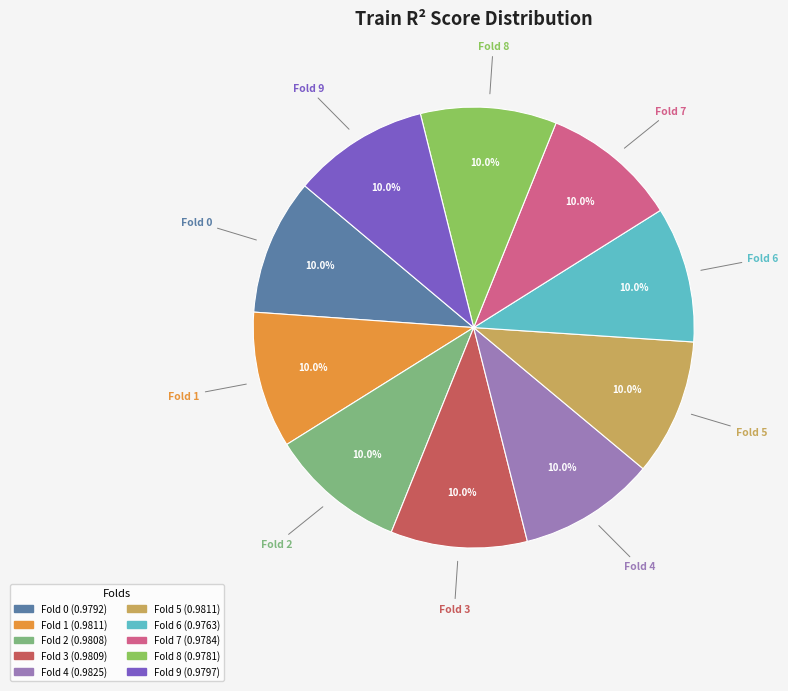

Does any single category account for the majority?

No